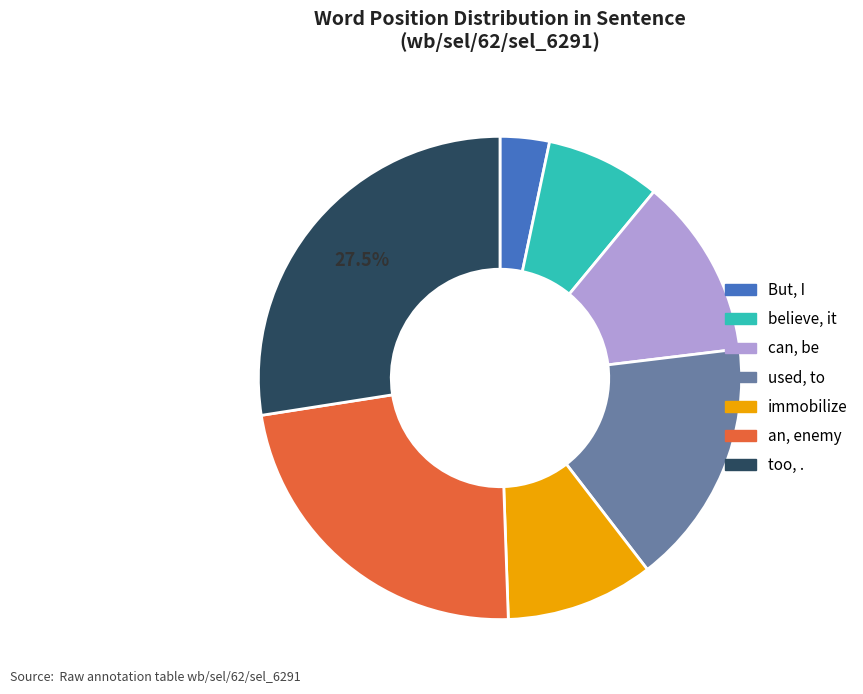

Which category has the smallest portion of the pie?

But, I